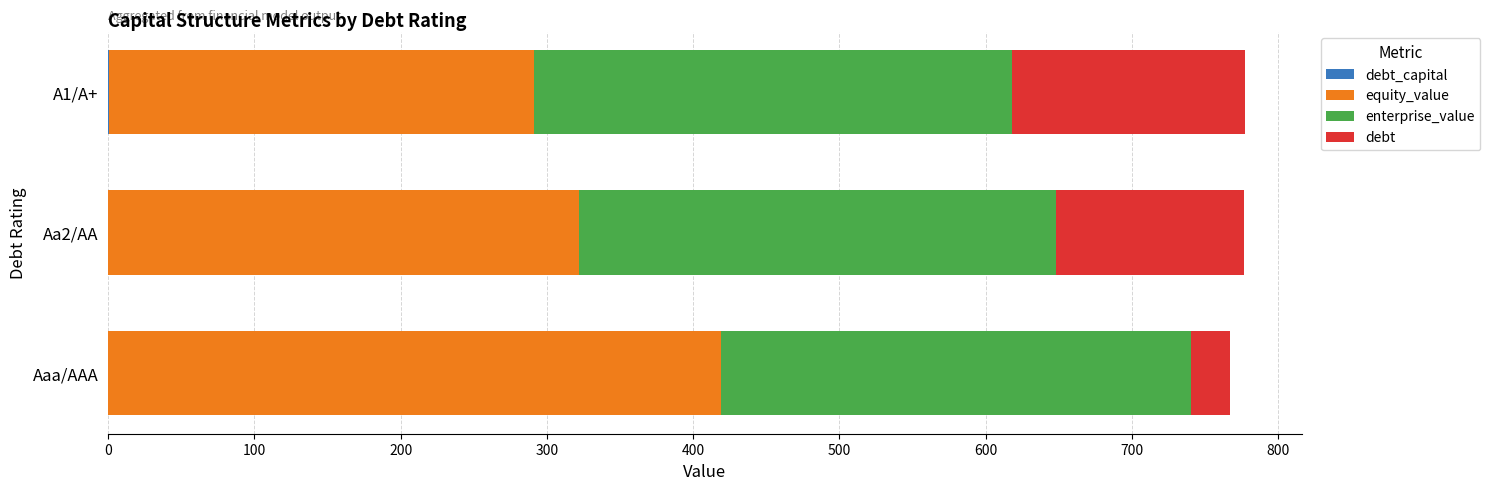

How many categories are shown in the chart?

3